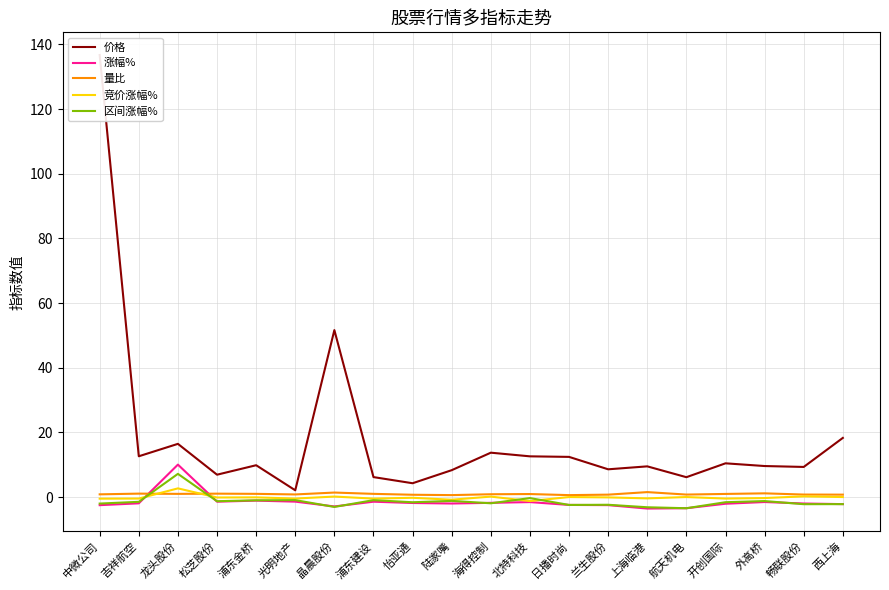

Reading left to right, list all the values displayed in this chart.

价格: 中微公司=136.7	吉祥航空=12.6	龙头股份=16.4	松芝股份=6.9	浦东金桥=9.8	光明地产=2.1	晶晨股份=51.6	浦东建设=6.2	怡亚通=4.3	陆家嘴=8.3	海得控制=13.7	北特科技=12.6	日播时尚=12.4	兰生股份=8.6	上海临港=9.5	航天机电=6.1	开创国际=10.4	外高桥=9.6	畅联股份=9.3	西上海=18.3
涨幅%: 中微公司=-2.5	吉祥航空=-1.9	龙头股份=10.0	松芝股份=-1.4	浦东金桥=-1.1	光明地产=-1.4	晶晨股份=-2.9	浦东建设=-1.4	怡亚通=-1.8	陆家嘴=-2.0	海得控制=-1.8	北特科技=-1.6	日播时尚=-2.4	兰生股份=-2.5	上海临港=-3.6	航天机电=-3.5	开创国际=-2.1	外高桥=-1.5	畅联股份=-2.0	西上海=-2.2
量比: 中微公司=0.8	吉祥航空=1.1	龙头股份=1.0	松芝股份=1.0	浦东金桥=1.0	光明地产=0.8	晶晨股份=1.4	浦东建设=1.0	怡亚通=0.7	陆家嘴=0.6	海得控制=0.9	北特科技=0.9	日播时尚=0.6	兰生股份=0.7	上海临港=1.5	航天机电=0.8	开创国际=1.0	外高桥=1.1	畅联股份=0.8	西上海=0.7
竞价涨幅%: 中微公司=-0.5	吉祥航空=-0.5	龙头股份=2.7	松芝股份=-0.1	浦东金桥=-0.1	光明地产=-0.5	晶晨股份=0.1	浦东建设=-0.5	怡亚通=-0.2	陆家嘴=-0.8	海得控制=0.1	北特科技=-1.2	日播时尚=0.0	兰生股份=-0.1	上海临港=-0.4	航天机电=0.0	开创国际=-0.5	外高桥=-0.3	畅联股份=0.2	西上海=0.0
区间涨幅%: 中微公司=-2.0	吉祥航空=-1.5	龙头股份=7.2	松芝股份=-1.3	浦东金桥=-1.0	光明地产=-0.9	晶晨股份=-3.1	浦东建设=-1.0	怡亚通=-1.6	陆家嘴=-1.2	海得控制=-1.9	北特科技=-0.3	日播时尚=-2.4	兰生股份=-2.4	上海临港=-3.2	航天机电=-3.5	开创国际=-1.6	外高桥=-1.2	畅联股份=-2.2	西上海=-2.2